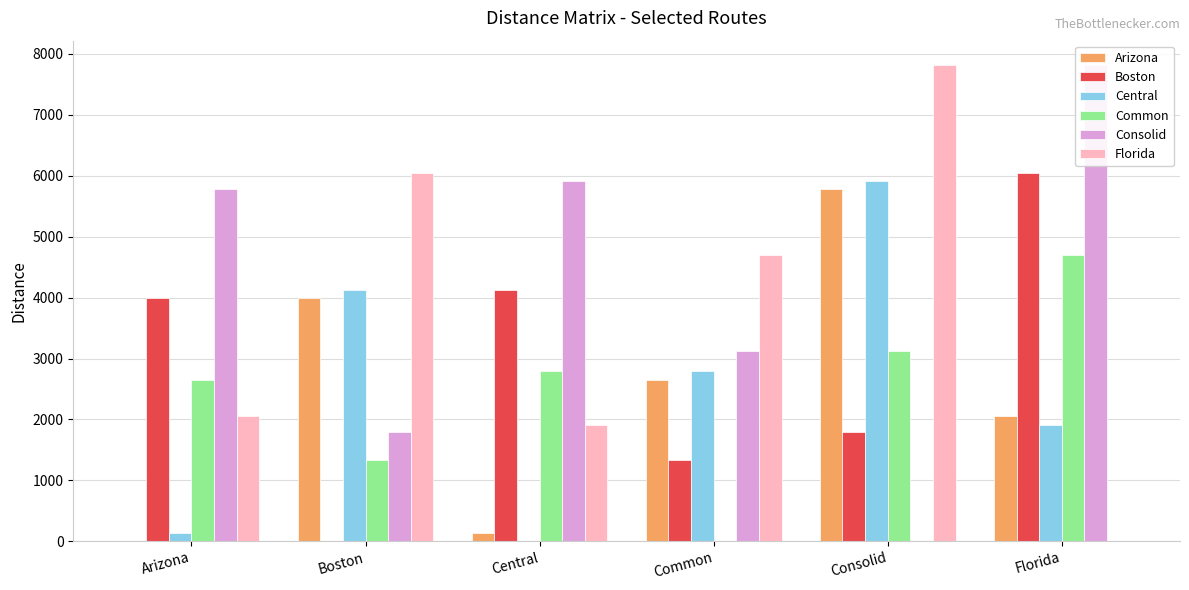

Is the value of Common at Consolid greater than the value of Arizona at Boston?

No